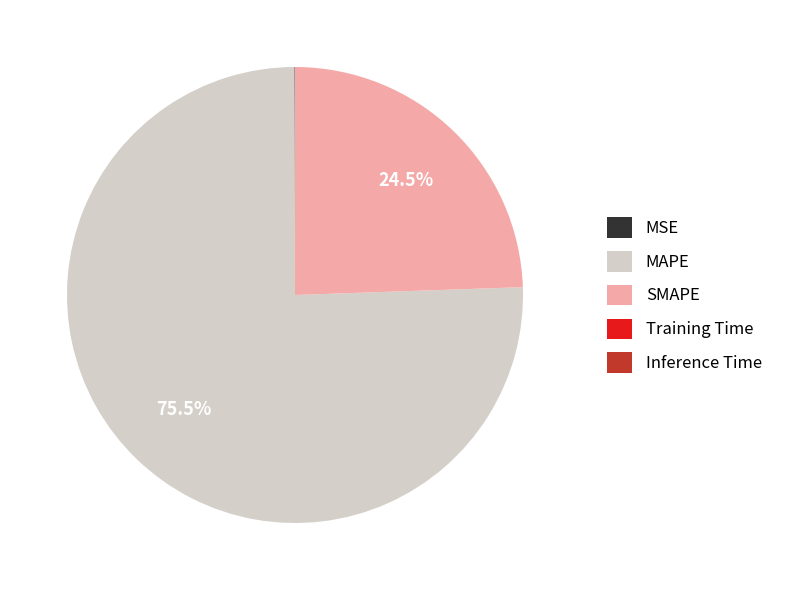

Which slice is the largest?

MAPE